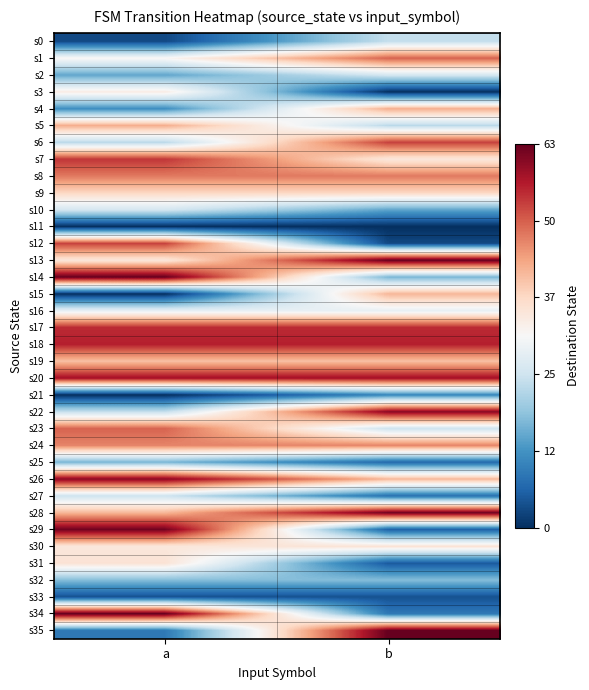

List the series in order of their peak value, highest first.

s13, s14, s34, s35, s28, s29, s22, s26, s20, s18, s17, s7, s6, s12, s1, s23, s8, s24, s4, s5, s15, s19, s9, s30, s31, s3, s16, s2, s10, s27, s0, s32, s25, s21, s33, s11